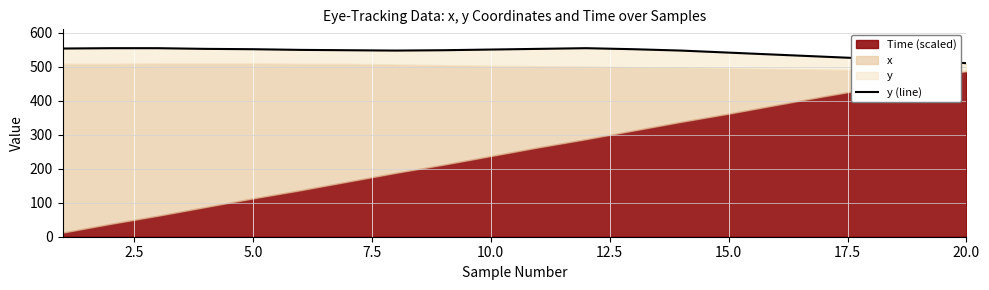

Does the chart display data point markers on the line(s)?

No